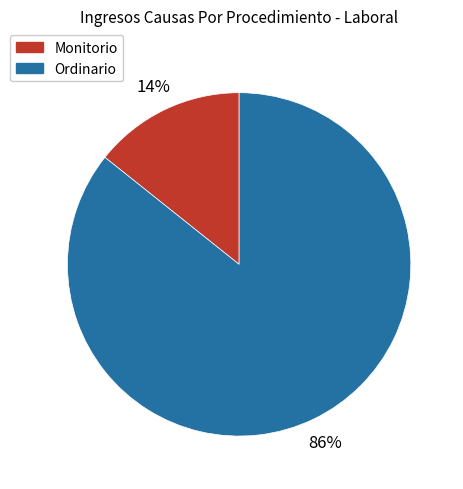

Do Ordinario and Monitorio together represent more than half of the pie?

Yes